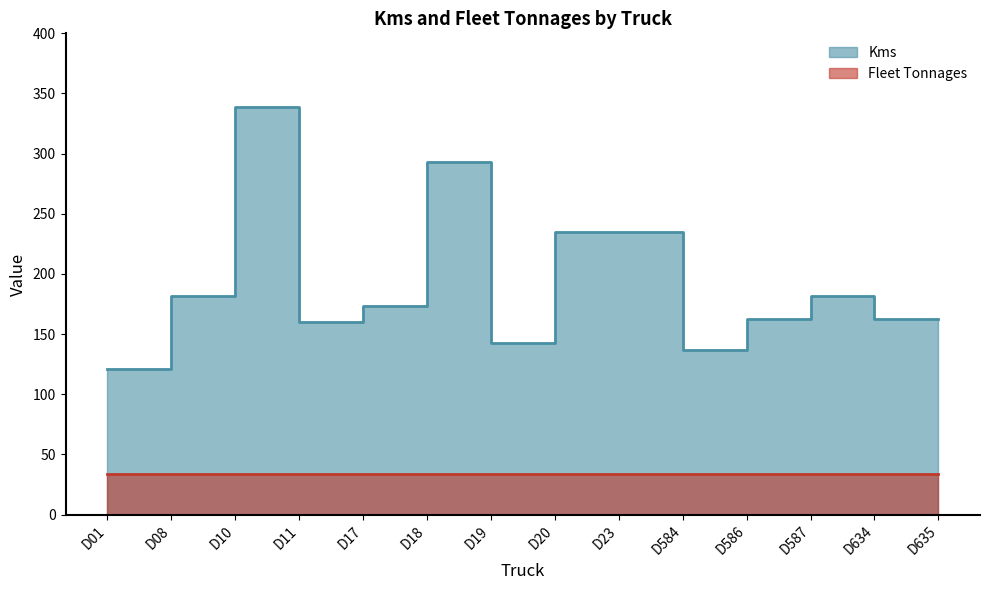

What is the difference between the values at D17 and D634?

10